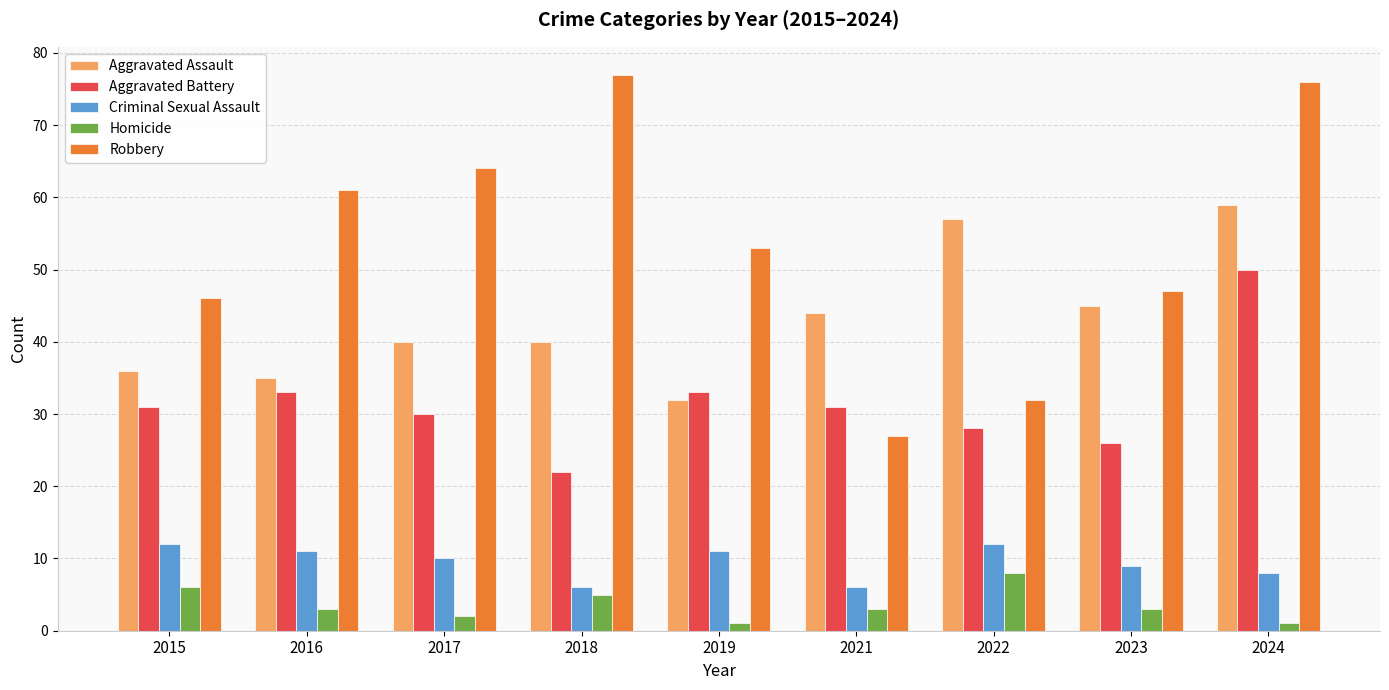

Rank the series at 2023 from lowest to highest value.

Homicide, Criminal Sexual Assault, Aggravated Battery, Aggravated Assault, Robbery